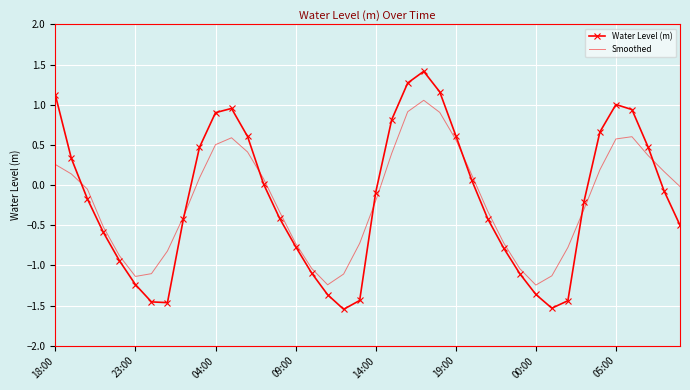

True or false: Water Level (m) and Smoothed intersect in this chart.

True